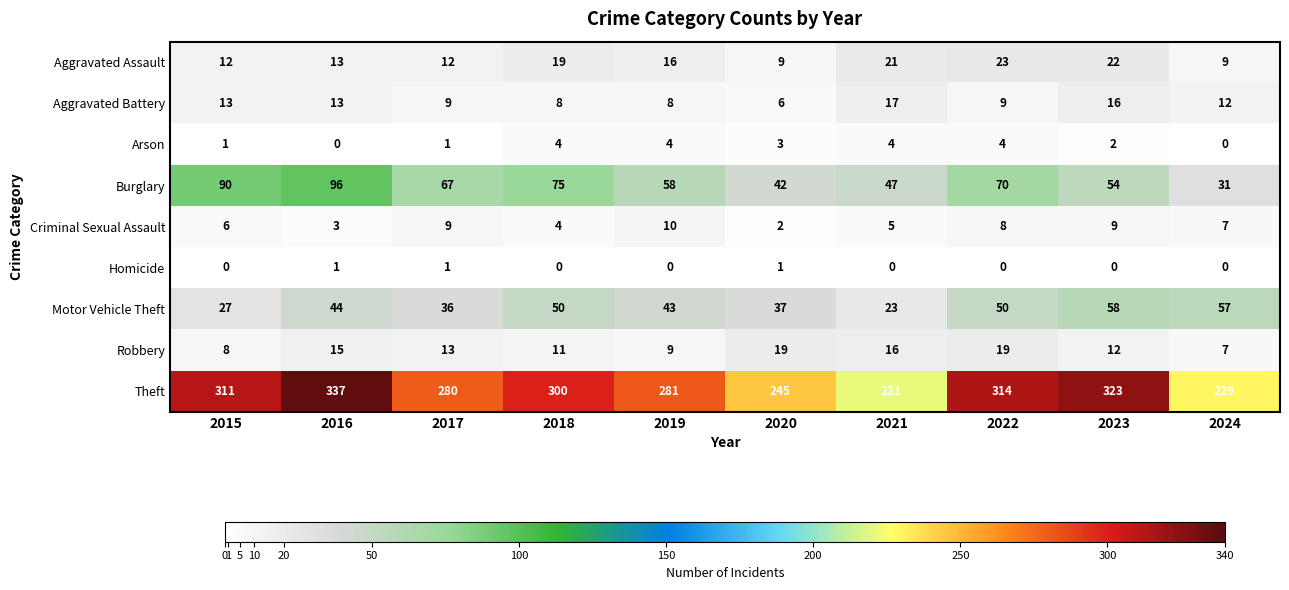

What is the difference between the Criminal Sexual Assault values at 2023 and 2015?

3